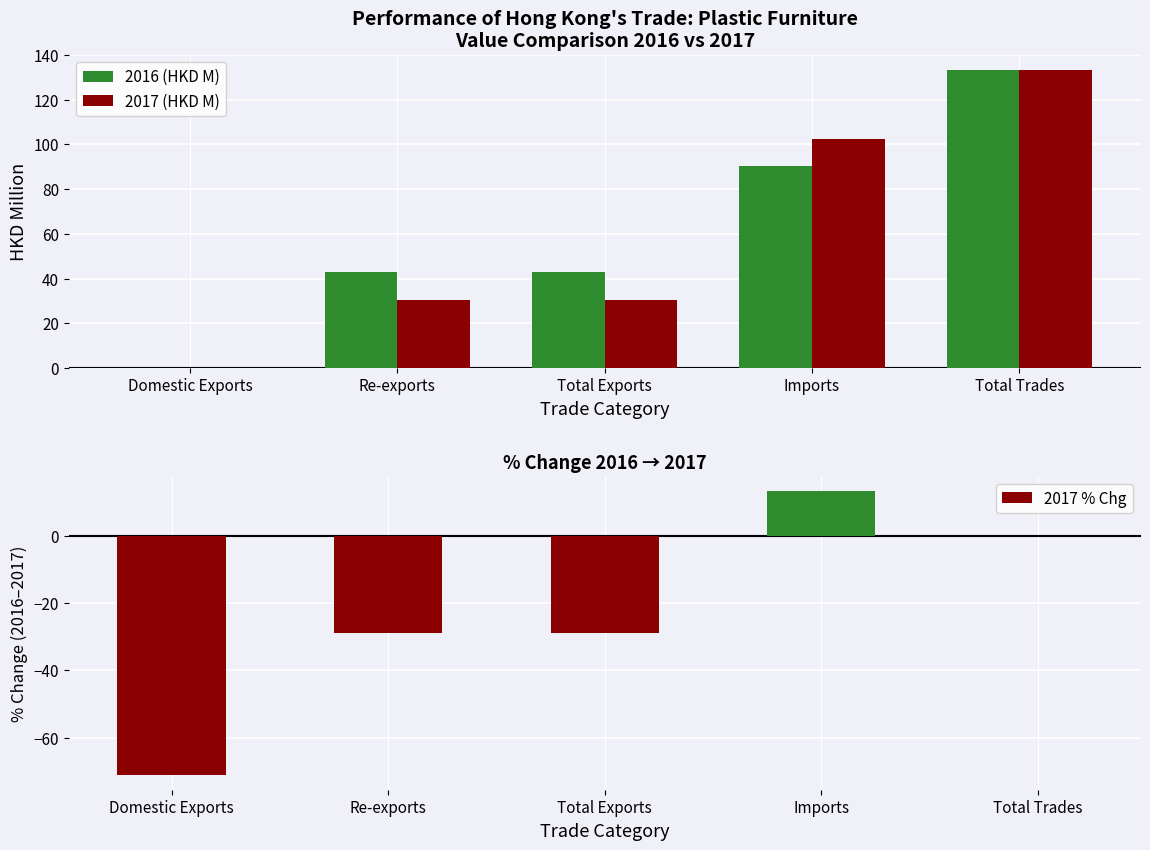

Is the value of 2017 (HKD M) at Imports greater than the value of 2017 % Chg at Total Exports?

Yes